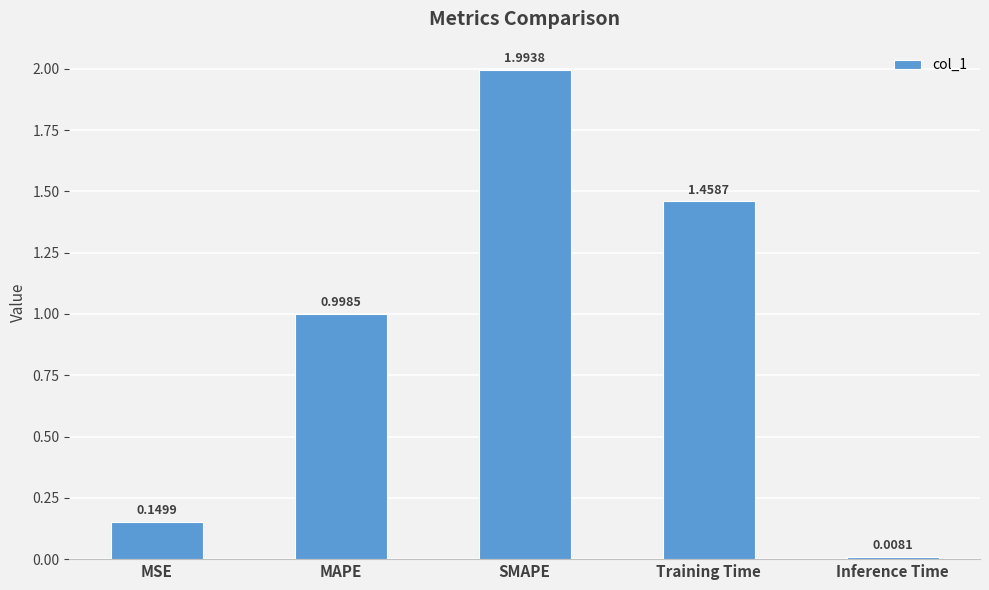

What is the label of the 4th bar from the right?

MAPE